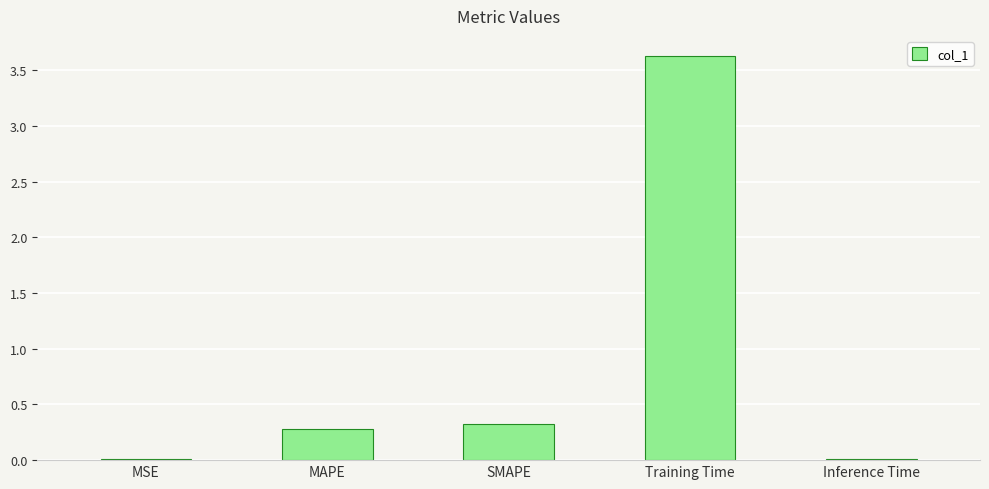

Is it true that the value at Training Time is 3.6?

True